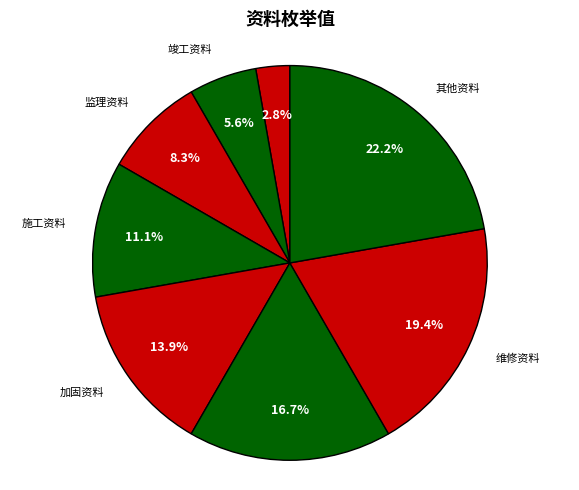

Is it true that 加固资料 is 6% of the pie?

False